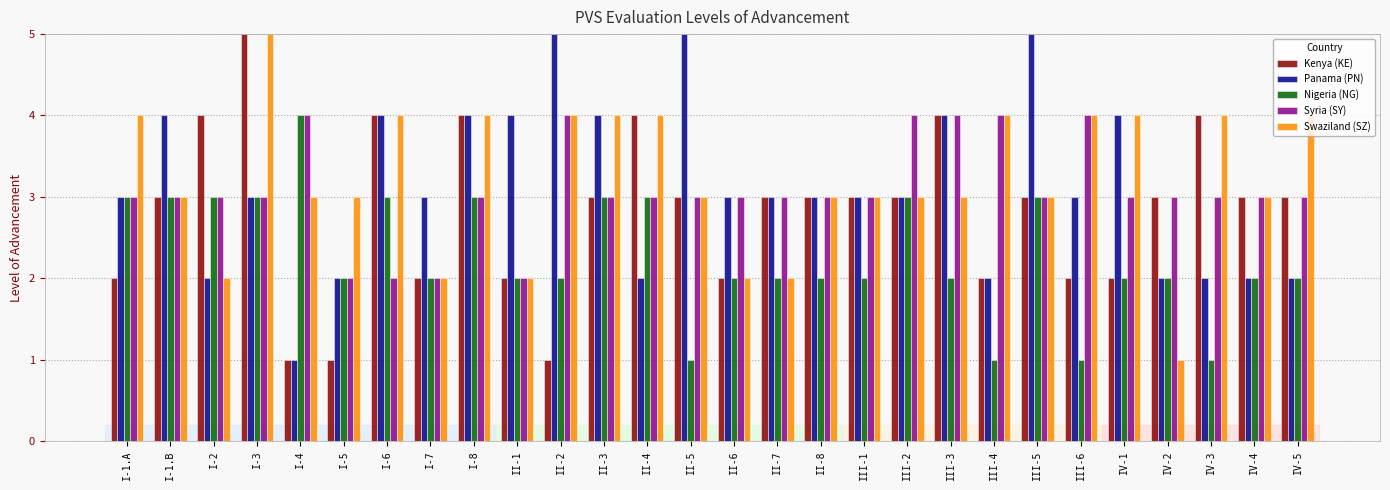

What is the difference between the second highest and minimum values in the Panama (PN) series?

4